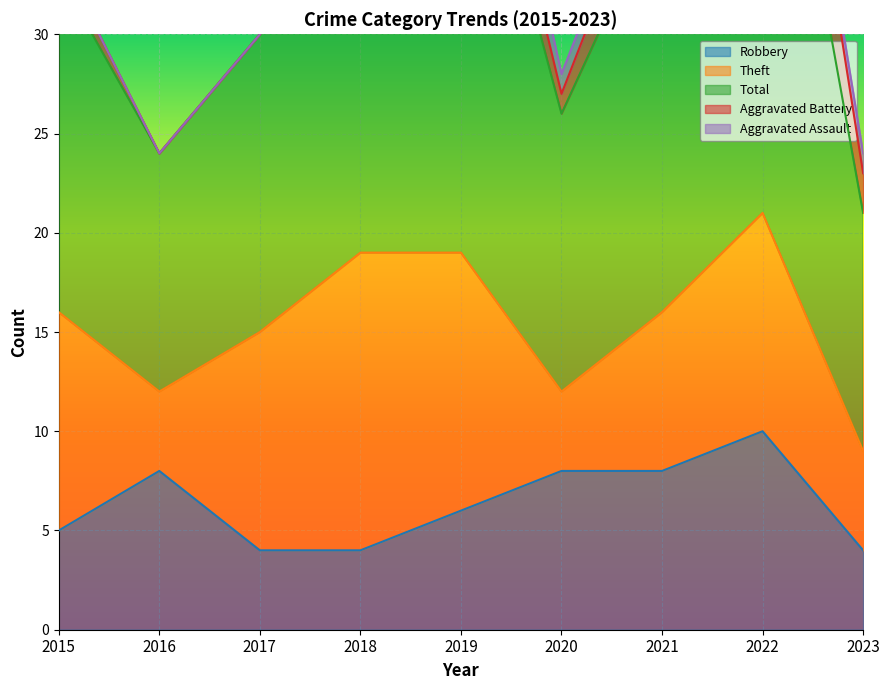

Which series has the largest total across all categories?

Total